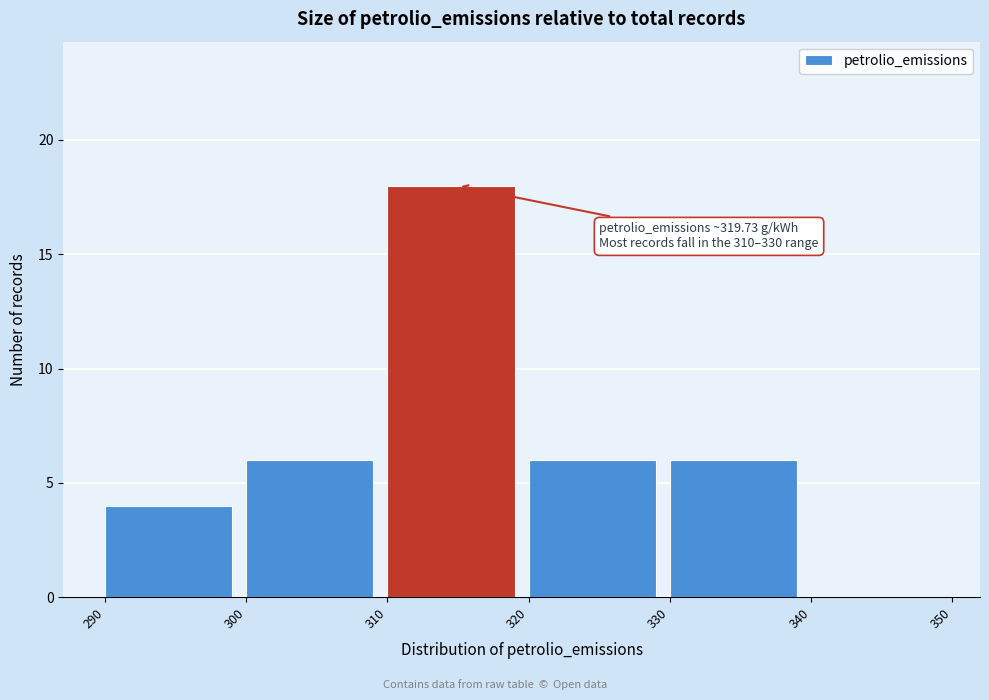

Over which range of the x-axis is the bar tallest?

310 to 320